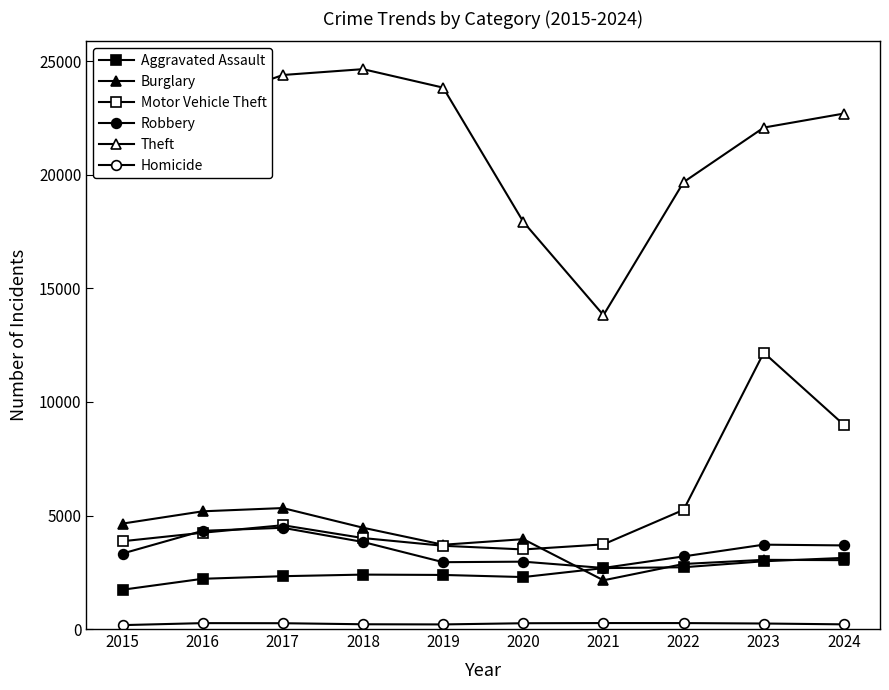

At which category does Robbery reach its first local peak?

2017